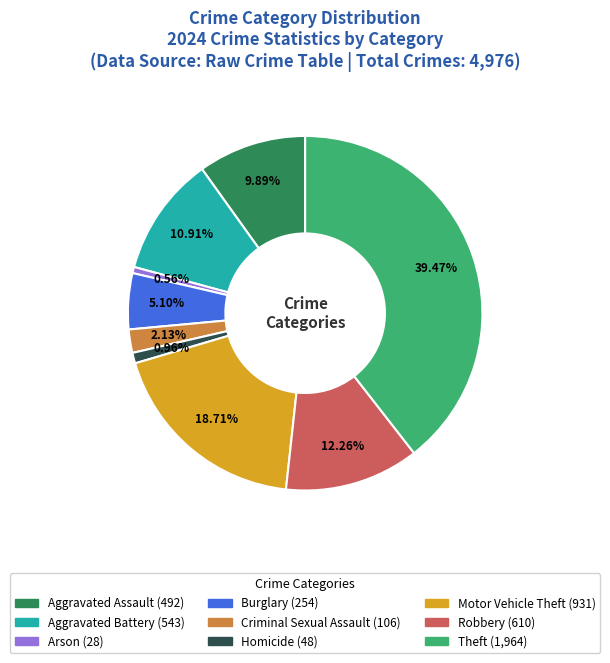

Does Aggravated Battery represent more than half of the total?

No